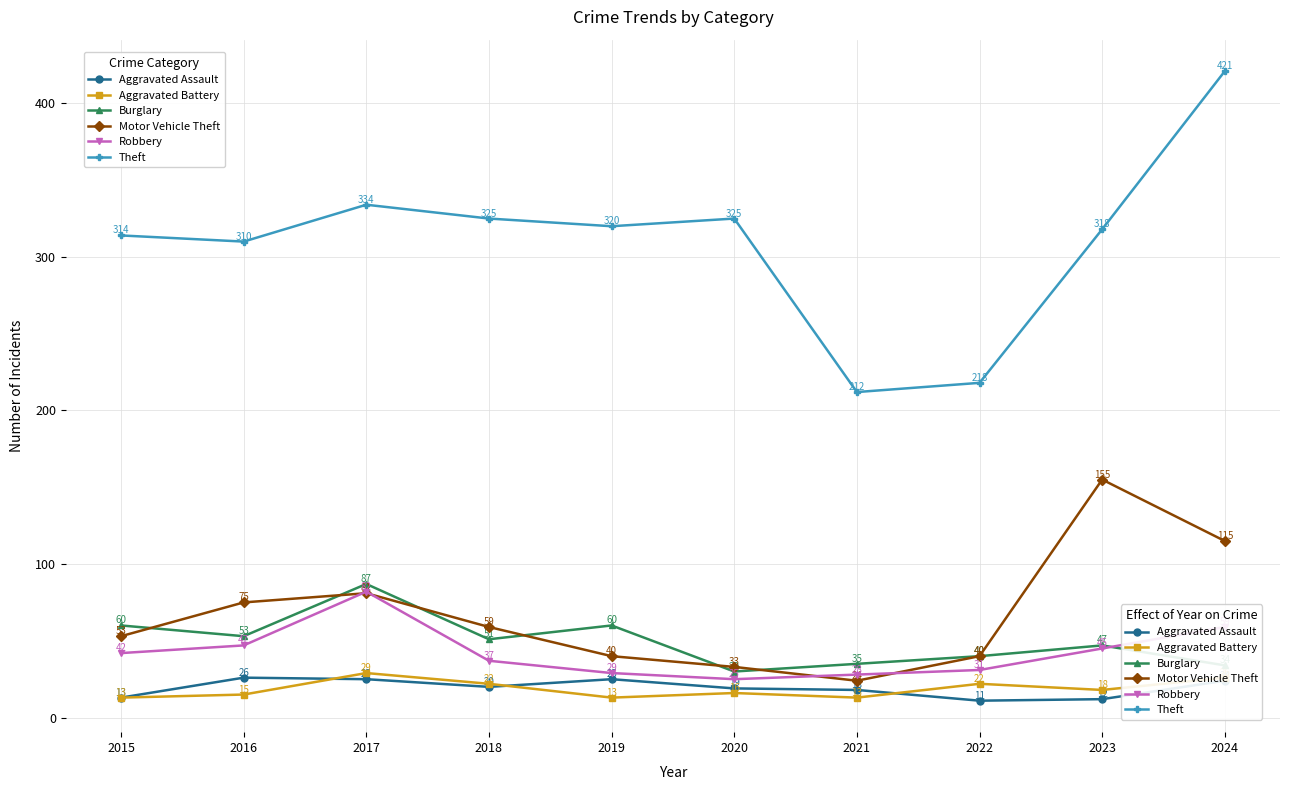

What are all the series names shown in the legend?

Aggravated Assault, Aggravated Battery, Burglary, Motor Vehicle Theft, Robbery, Theft